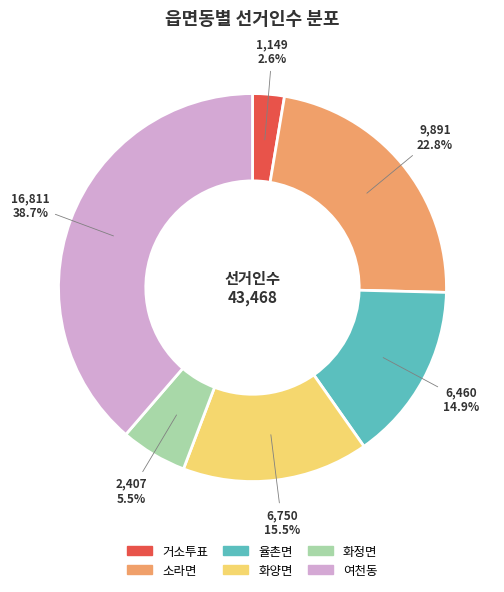

What is the total percentage of 거소투표 and 여천동?

41.3%